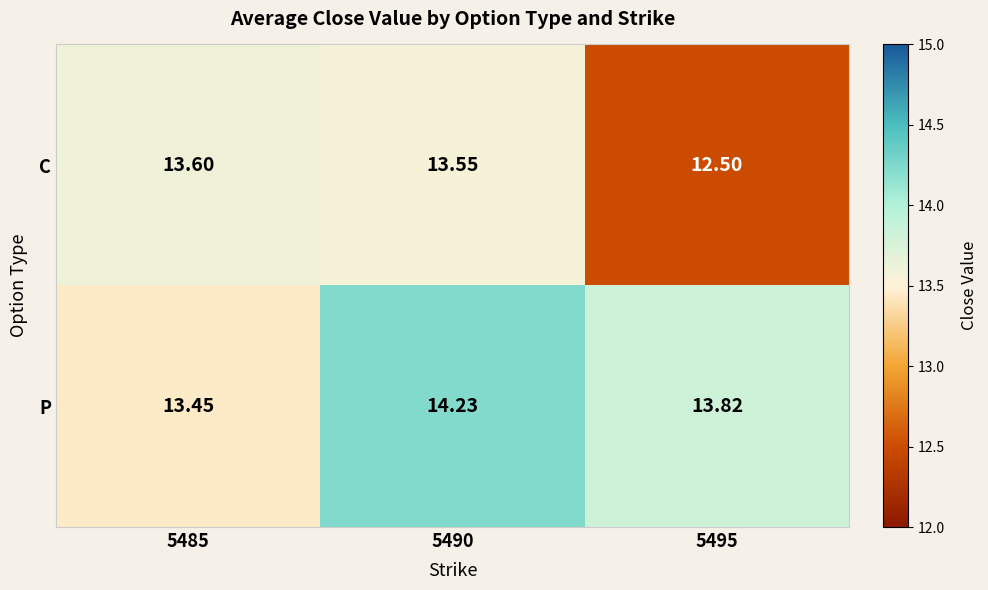

At 5490, list the series in order from largest to smallest.

P, C